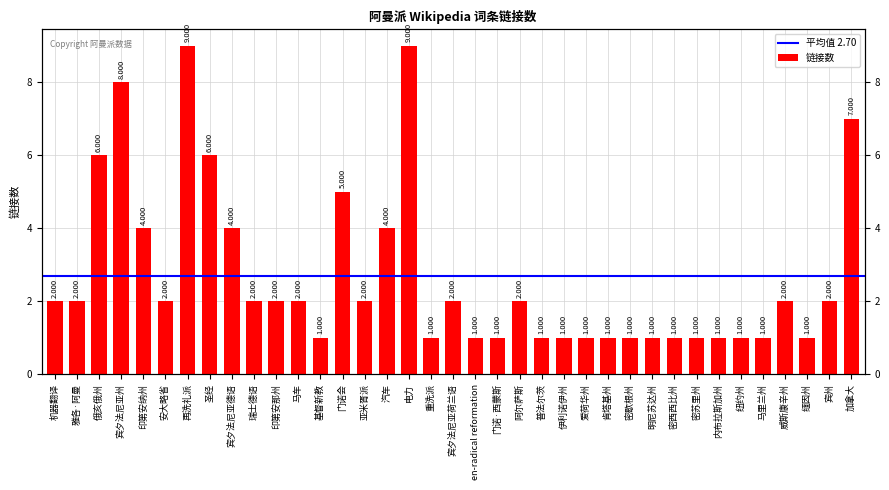

What is the value of the 2nd bar from the left?

2